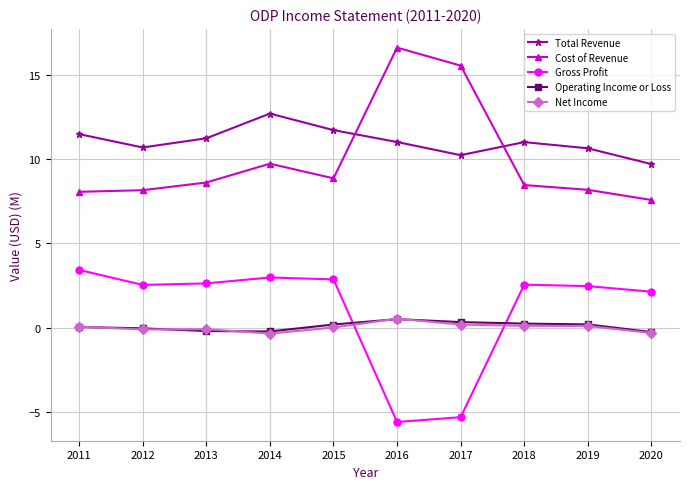

What are all the series names shown in the legend?

Total Revenue, Cost of Revenue, Gross Profit, Operating Income or Loss, Net Income